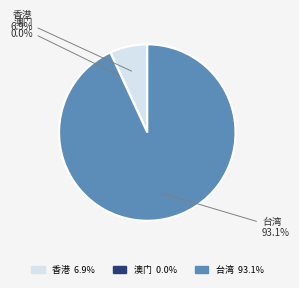

Which has a higher value, 香港 or 台湾?

台湾